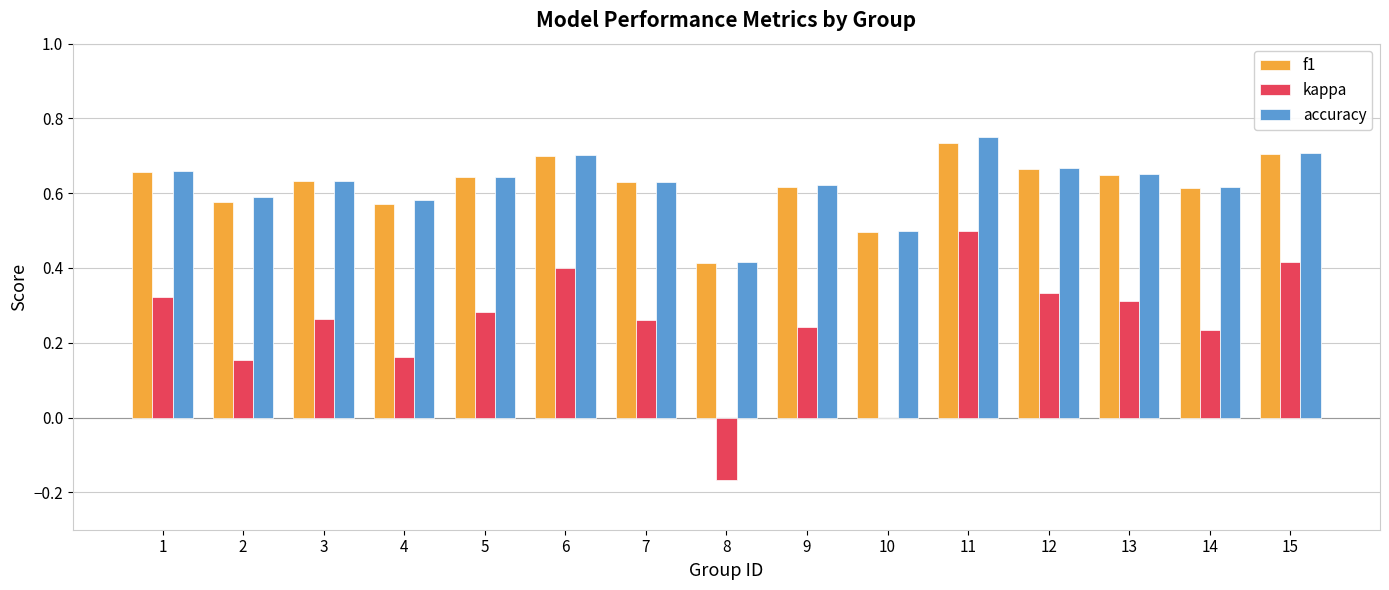

The value of f1 at 4 is 0.6. True or false?

True